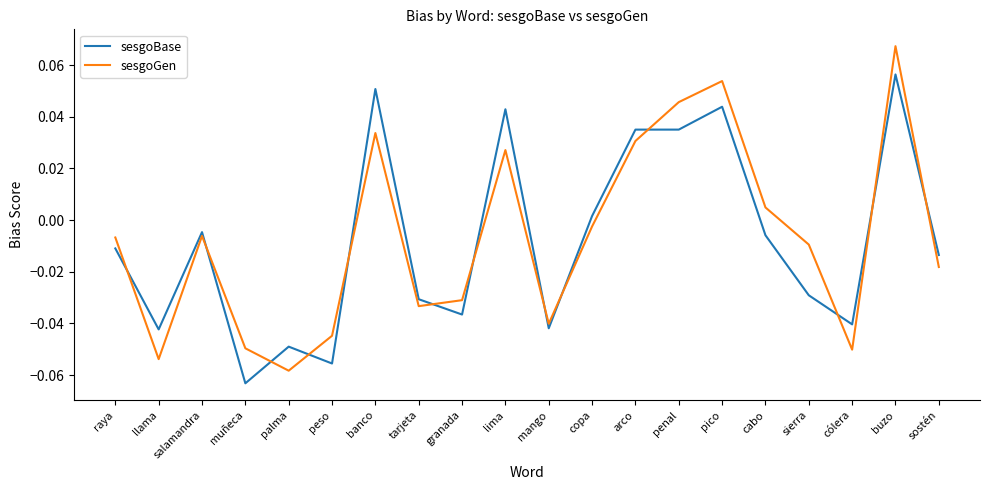

Is the value of sesgoBase at copa greater than the value of sesgoGen at sostén?

Yes